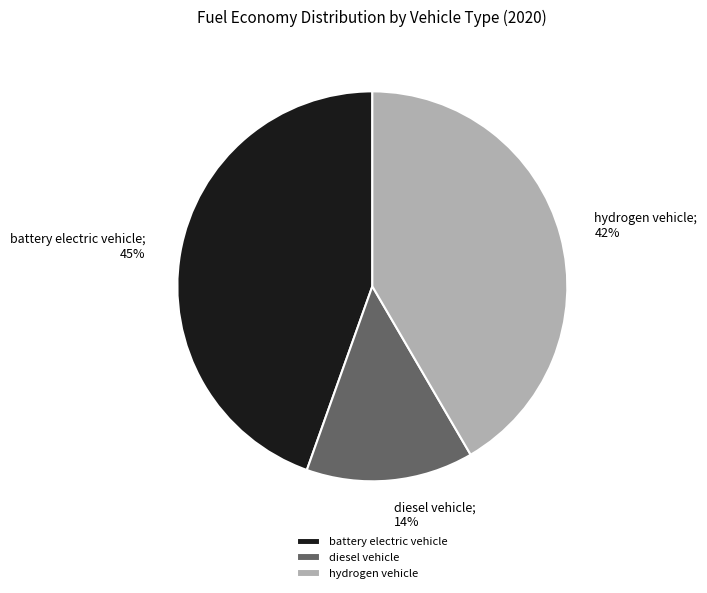

To the nearest percent, what is the average slice percentage?

33%